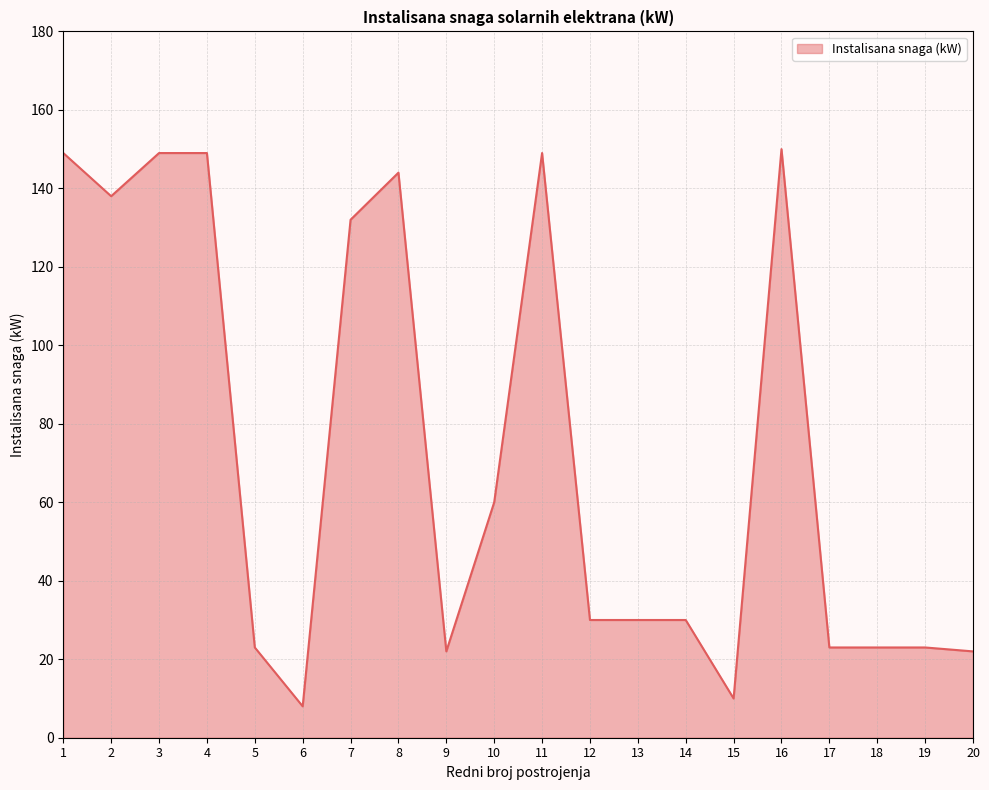

Approximately how many times larger is the value at 5 compared to 6?

2.9